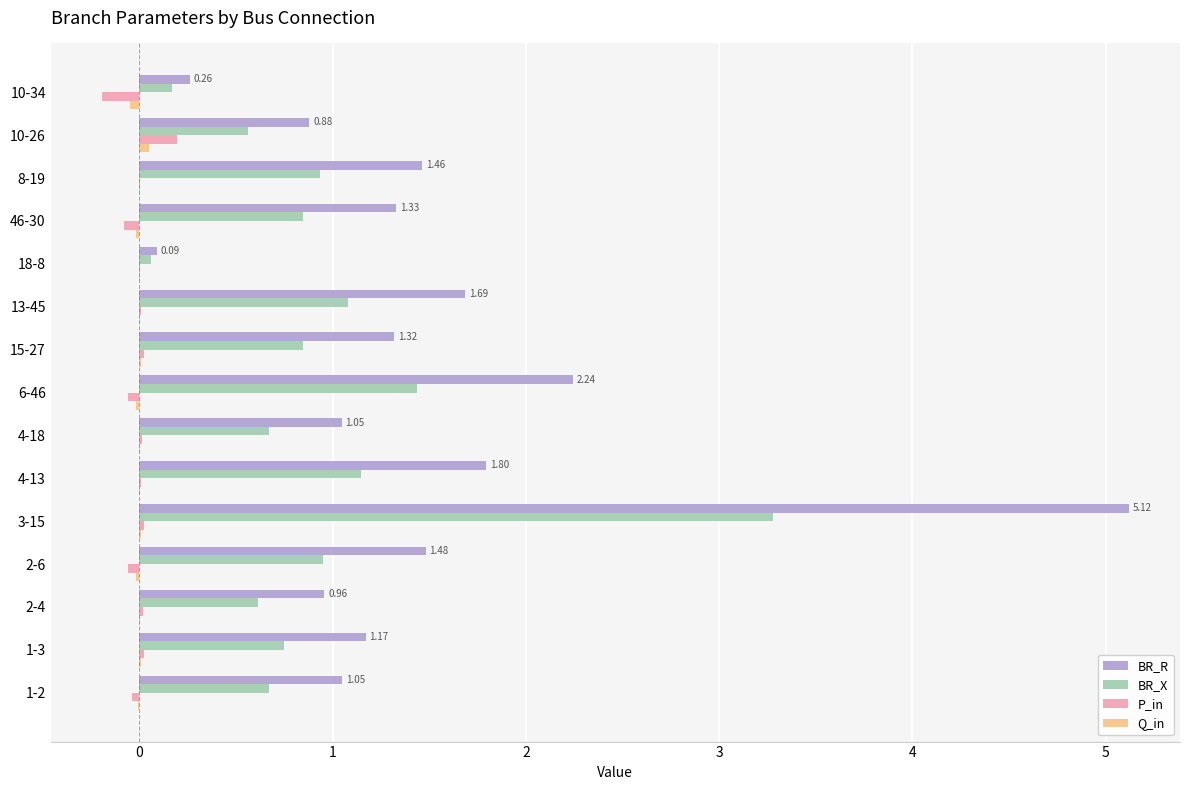

Which series changed the most between 4-18 and 18-8?

BR_R